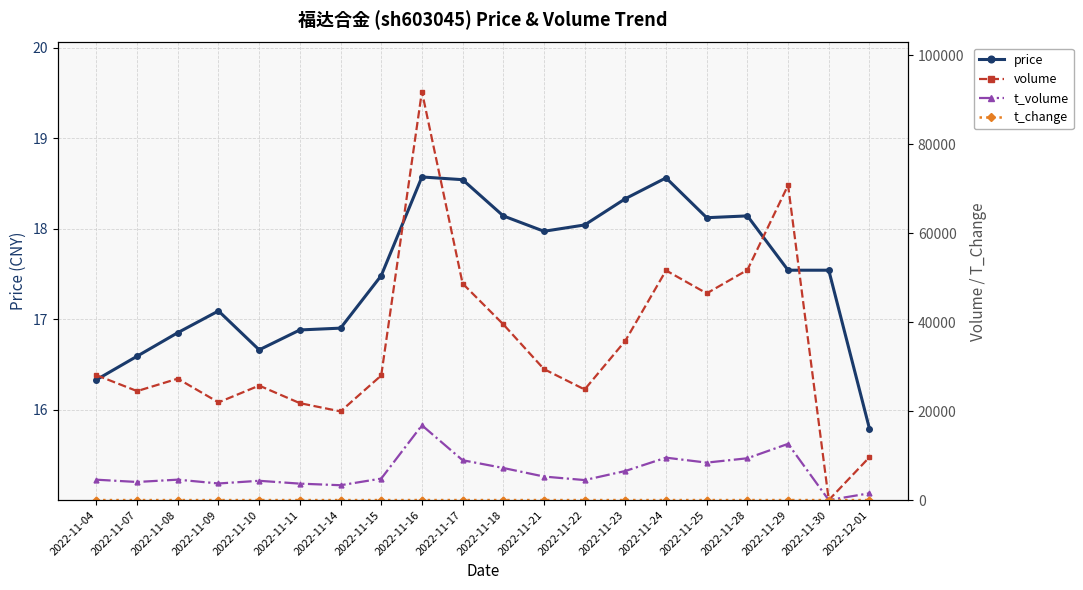

Is it true that t_volume equals 5289.0 at 2022-11-21?

True